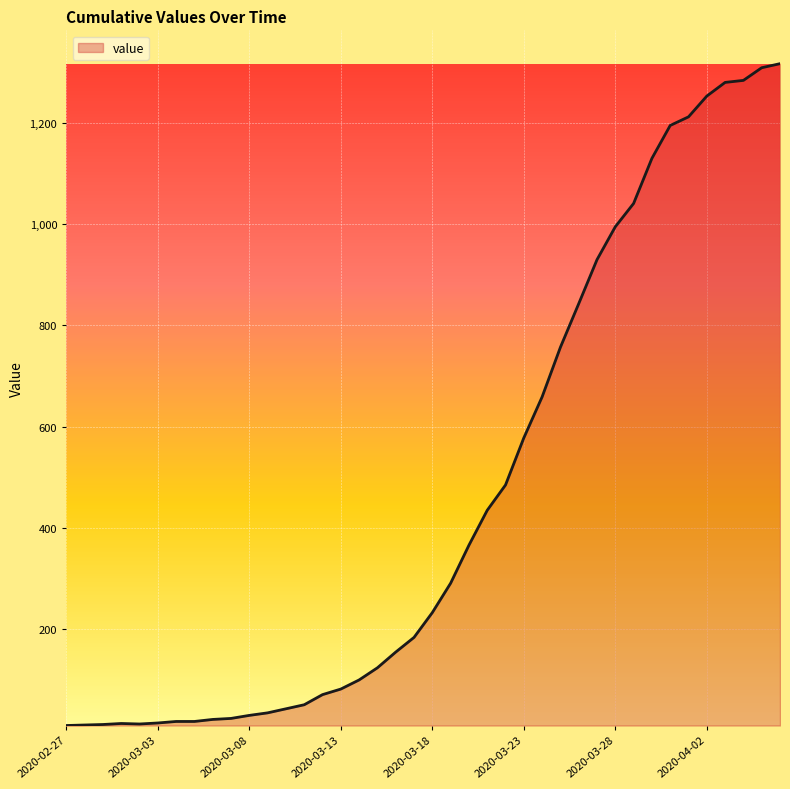

What is the maximum value shown in the chart?

1317